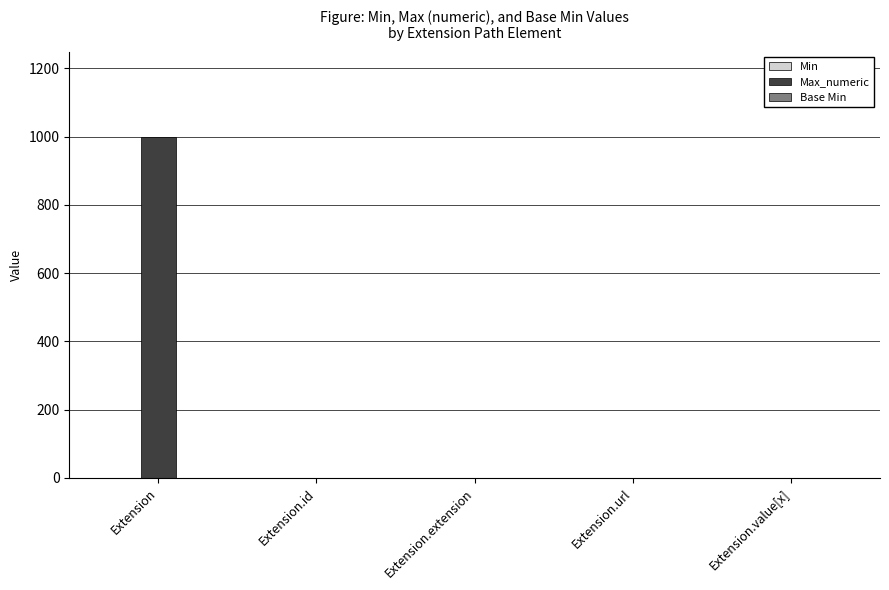

What is the greatest value displayed?

999